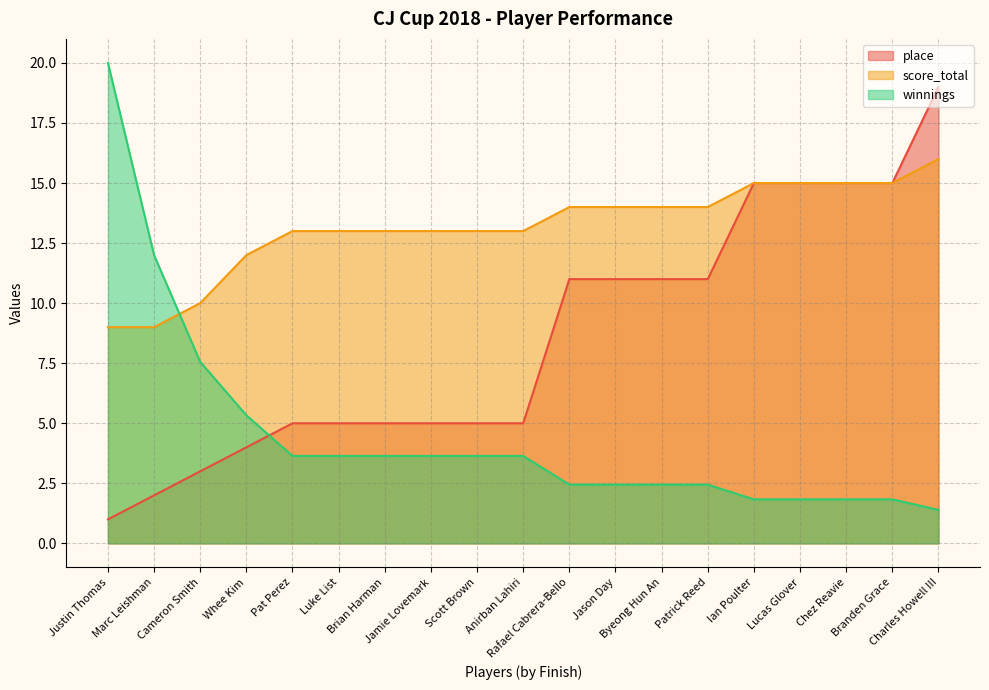

How many categories are shown in the chart?

19